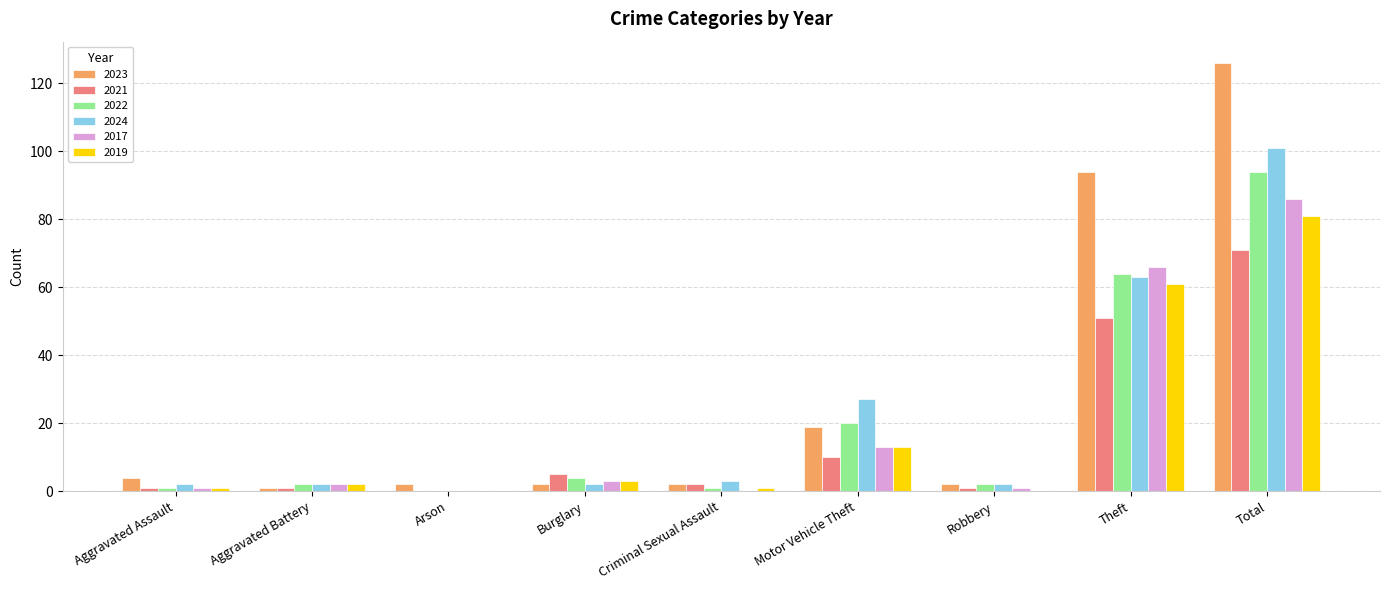

Which label corresponds to the largest value in the chart?

Total